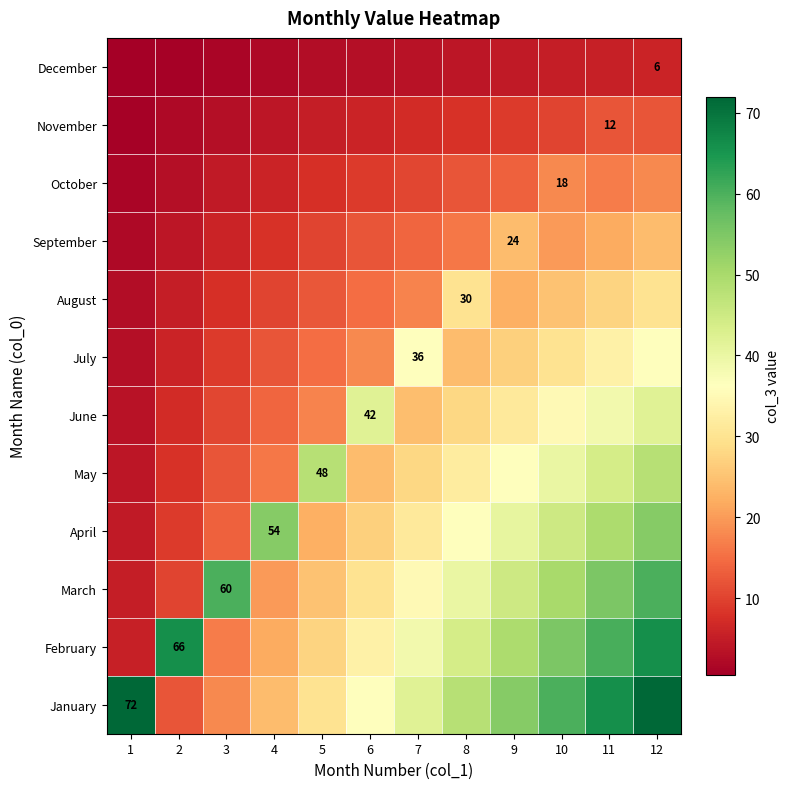

What is the smallest value displayed?

0.5